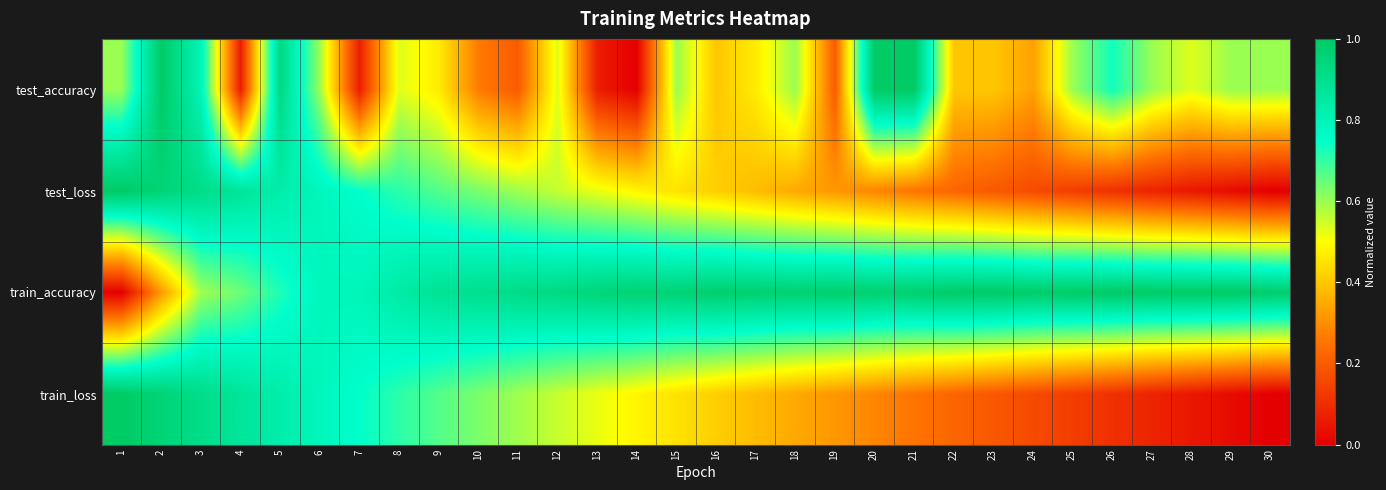

Which series has the largest total across all categories?

train_accuracy